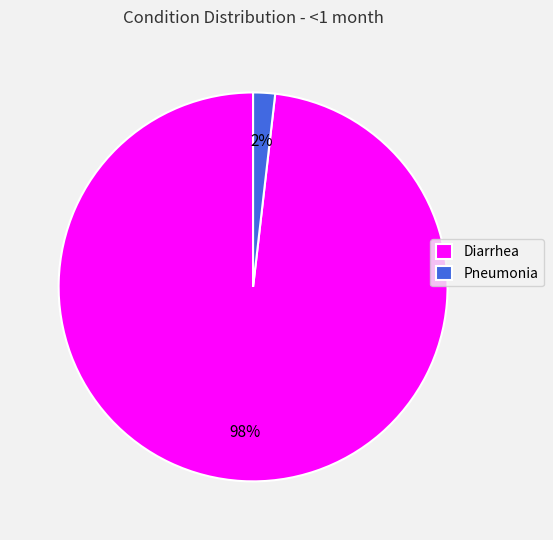

Combined, do Diarrhea and Pneumonia account for over 50%?

Yes